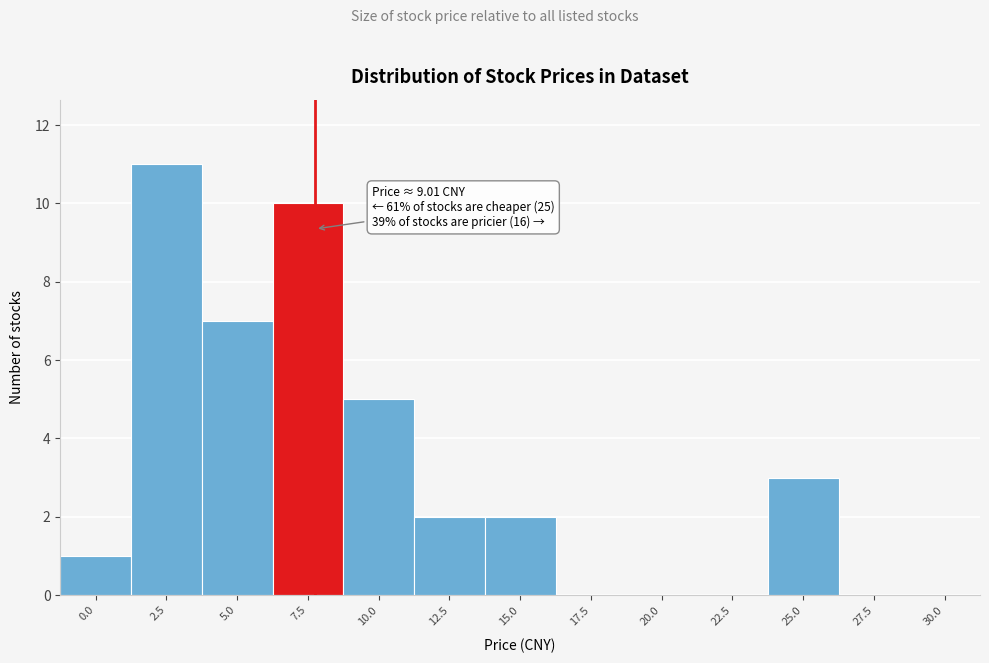

Reading left to right, extract all data points from this chart.

0.0=1	2.5=11	5.0=7	7.5=10	10.0=5	12.5=2	15.0=2	17.5=0	20.0=0	22.5=0	25.0=3	27.5=0	30.0=0